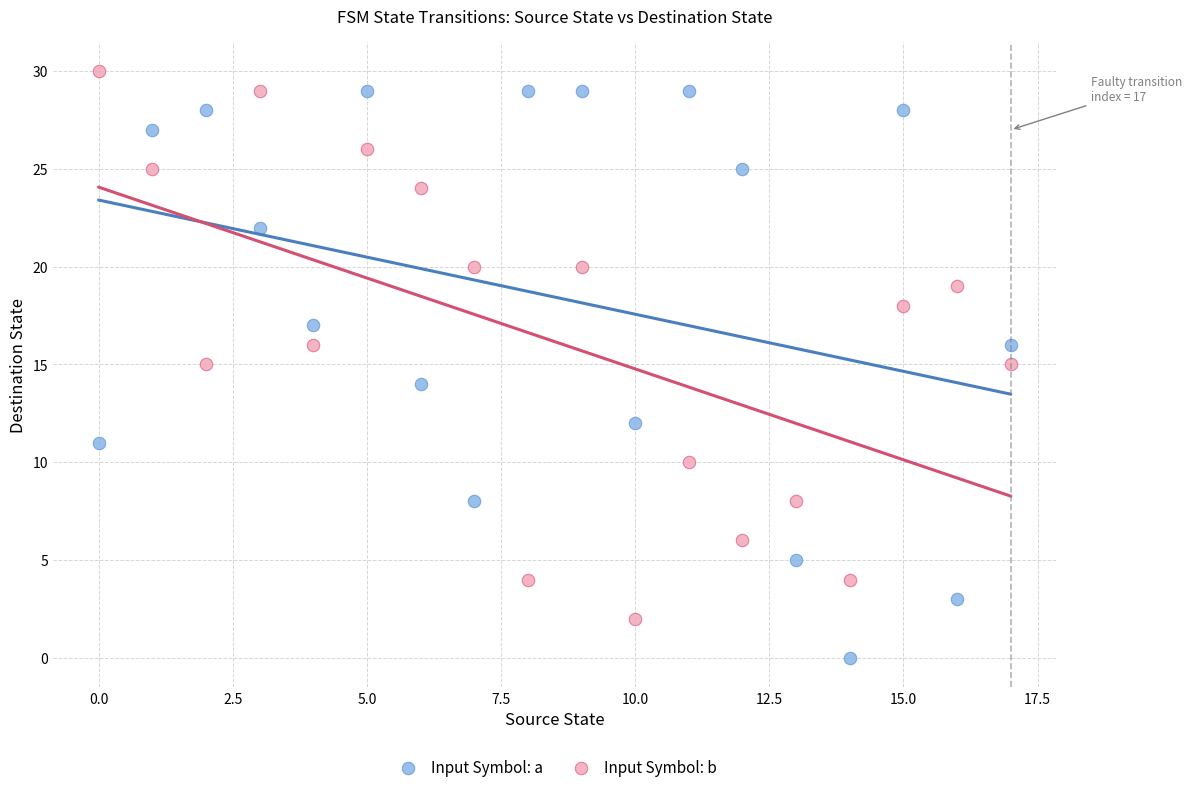

Across all data points, what is the range of Y values (max minus min)?

30